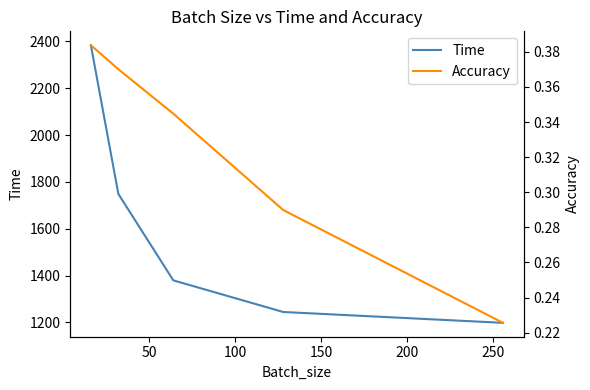

What is the lowest value of the Accuracy series?

0.2